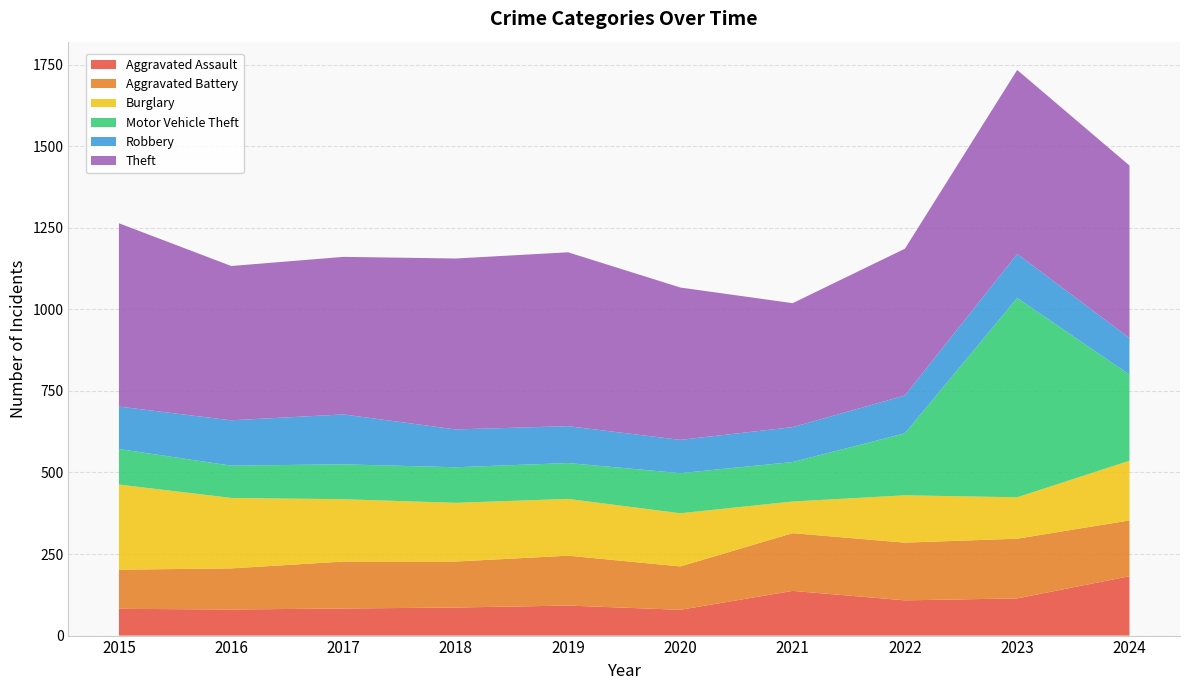

Reading left to right, list all the values displayed in this chart.

Aggravated Assault: 82	80	83	86	92	79	137	108	114	182
Aggravated Battery: 120	126	144	141	153	133	177	177	183	171
Burglary: 261	216	191	180	174	163	97	145	127	183
Motor Vehicle Theft: 109	99	107	109	110	123	121	190	611	264
Robbery: 130	139	153	116	113	102	107	116	135	112
Theft: 562	473	483	524	533	467	380	450	564	529